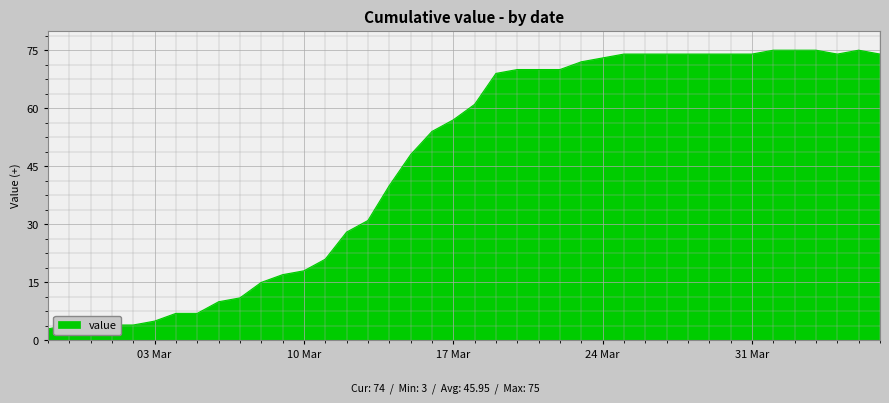

The chart shows a value of 61 at 2020-03-18. True or false?

True